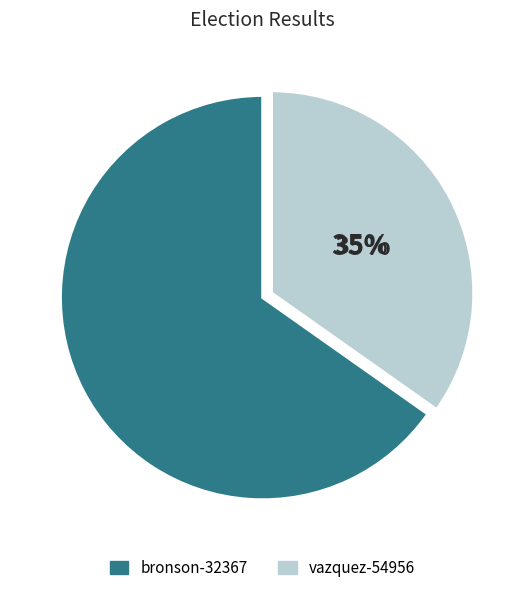

Is the sum of vazquez-54956 and bronson-32367 greater than half?

Yes